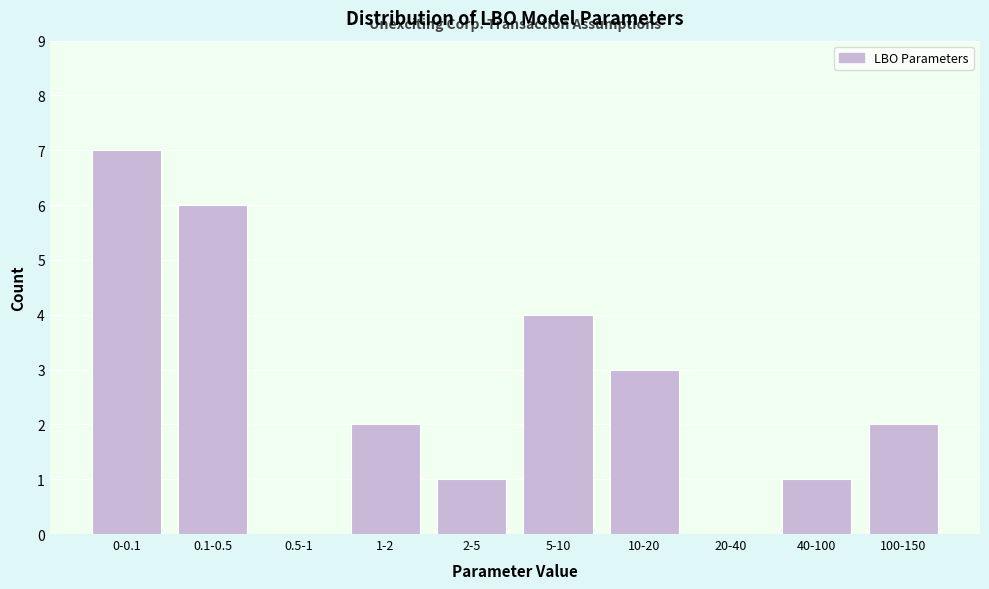

Reading right to left, extract all data points from this chart.

100-150=2	40-100=1	20-40=0	10-20=3	5-10=4	2-5=1	1-2=2	0.5-1=0	0.1-0.5=6	0-0.1=7